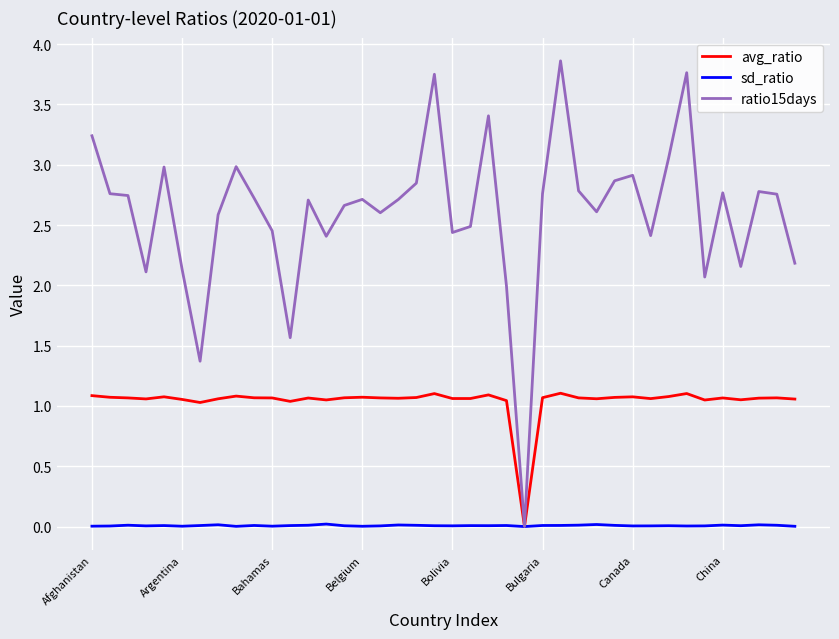

Which series has the largest total across all categories?

ratio15days